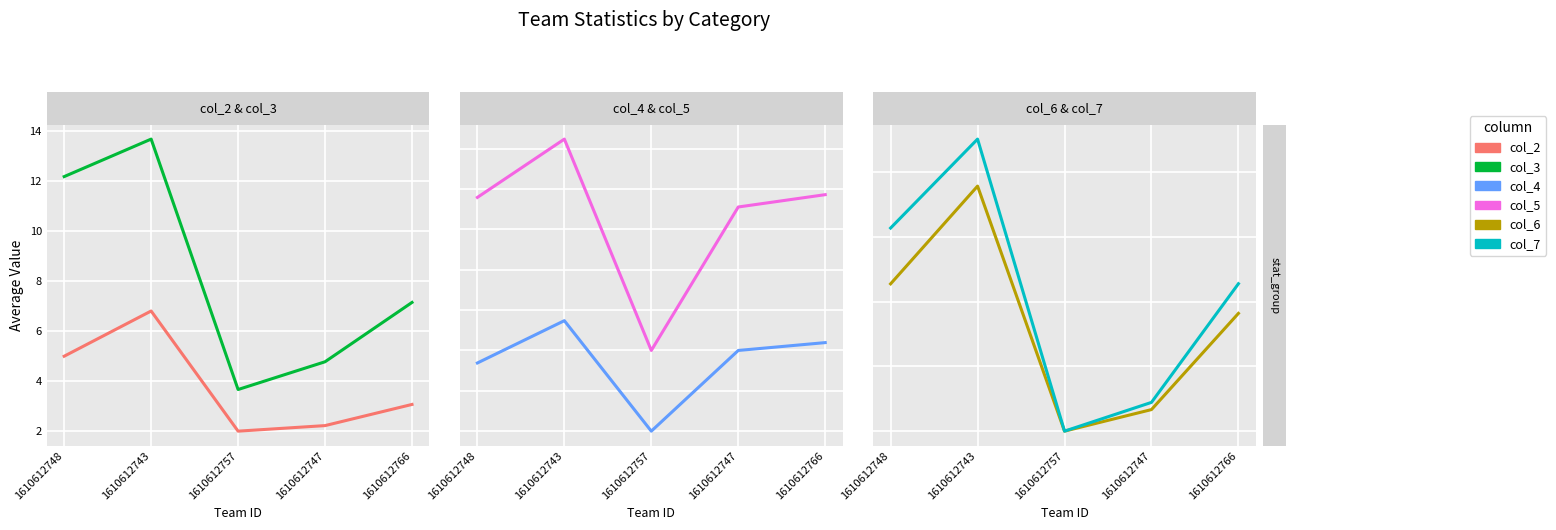

True or false: col_6 and col_4 cross at least once.

True